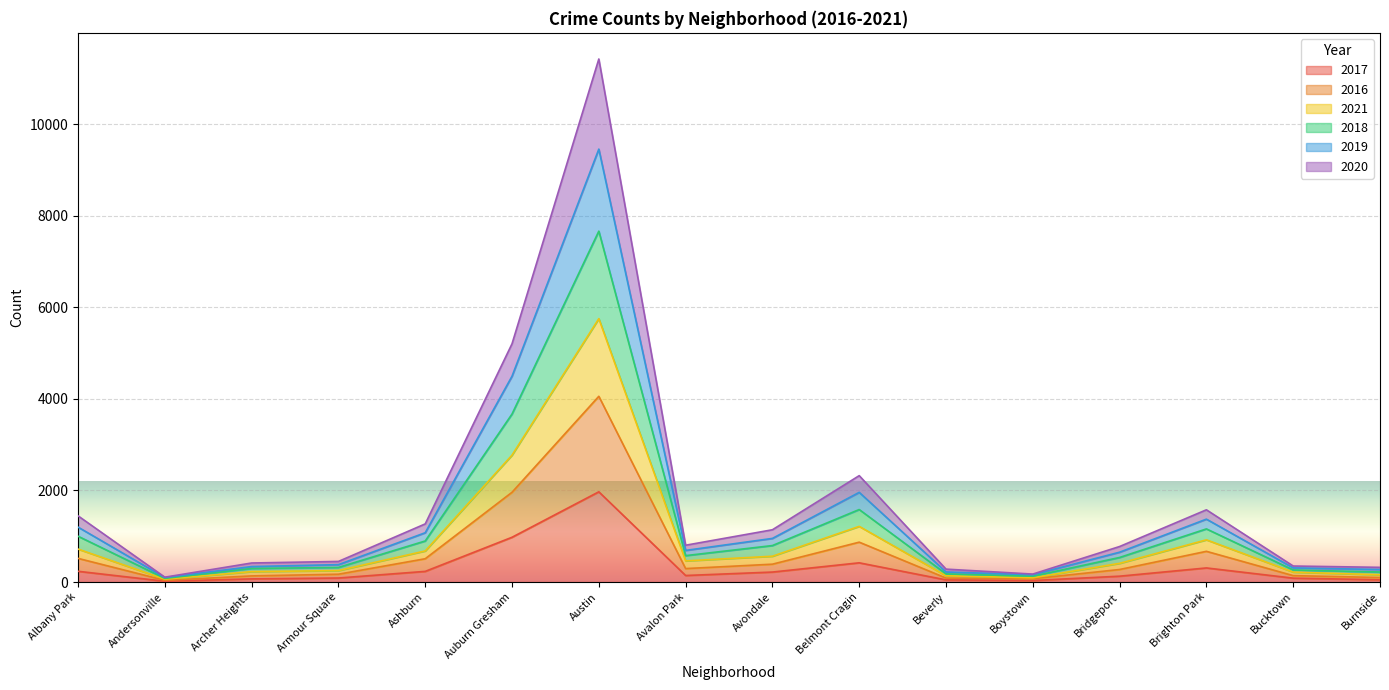

What is the total value across all series at Belmont Cragin?

2324